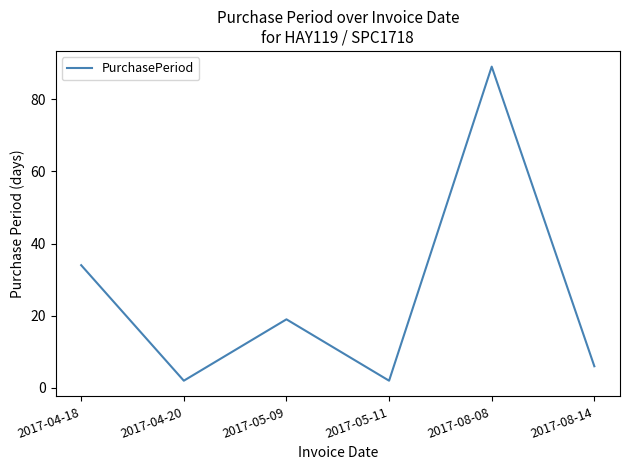

What is the greatest value displayed?

89